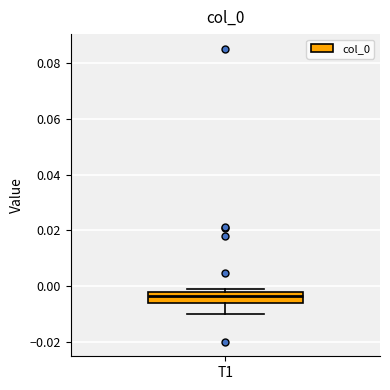

Where is the lower edge of the box for T1 on the y-axis? The values are not printed on the chart, so give them approximately, as read against the axis.

-0.006